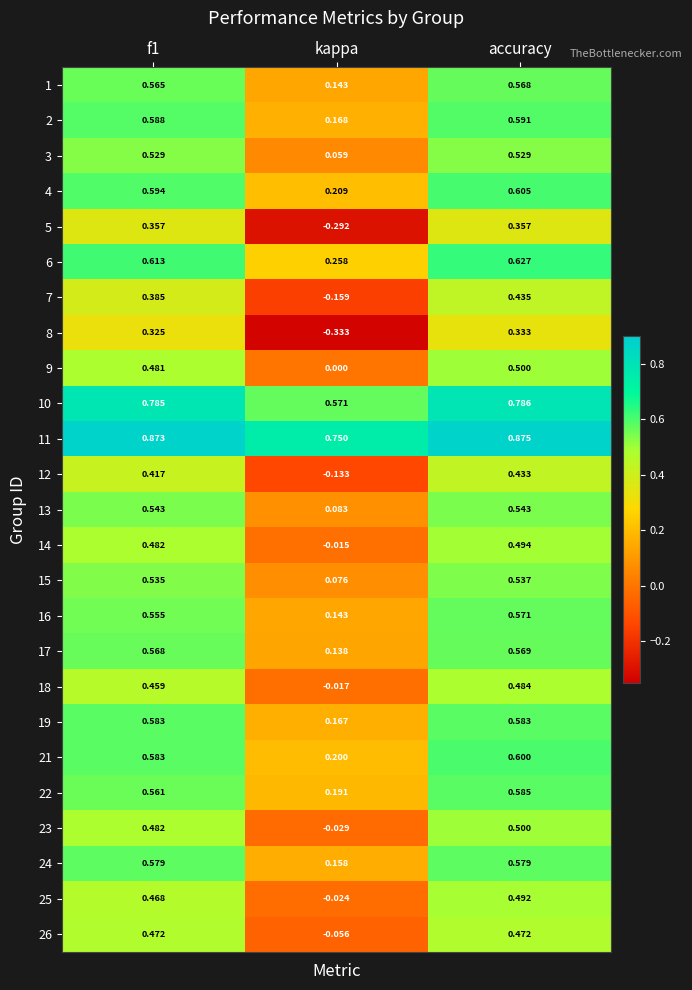

Is the value of 6 at kappa greater than the value of 18 at kappa?

Yes